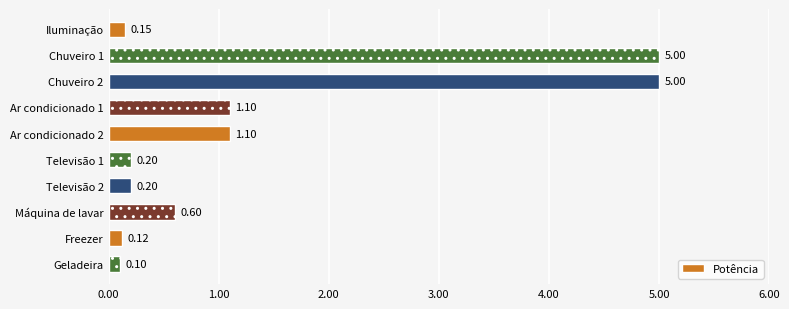

What is the difference between the values at Freezer and Ar condicionado 2?

1.0